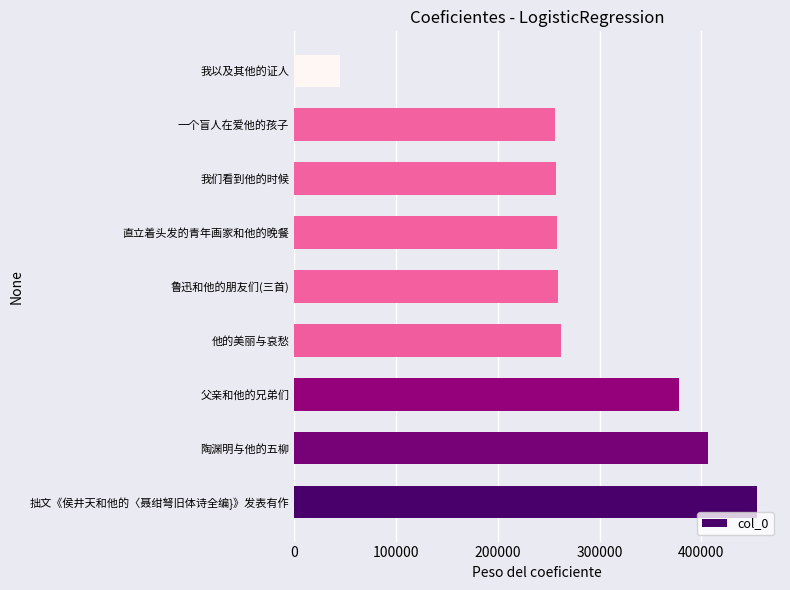

Which has a higher value, 我以及其他的证人 or 鲁迅和他的朋友们(三首)?

鲁迅和他的朋友们(三首)